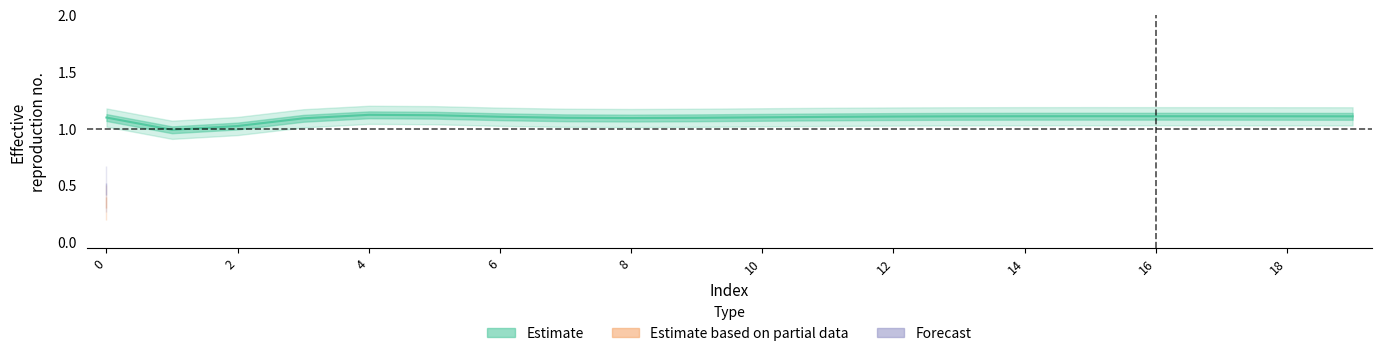

Between 4 and 14, which is larger?

4